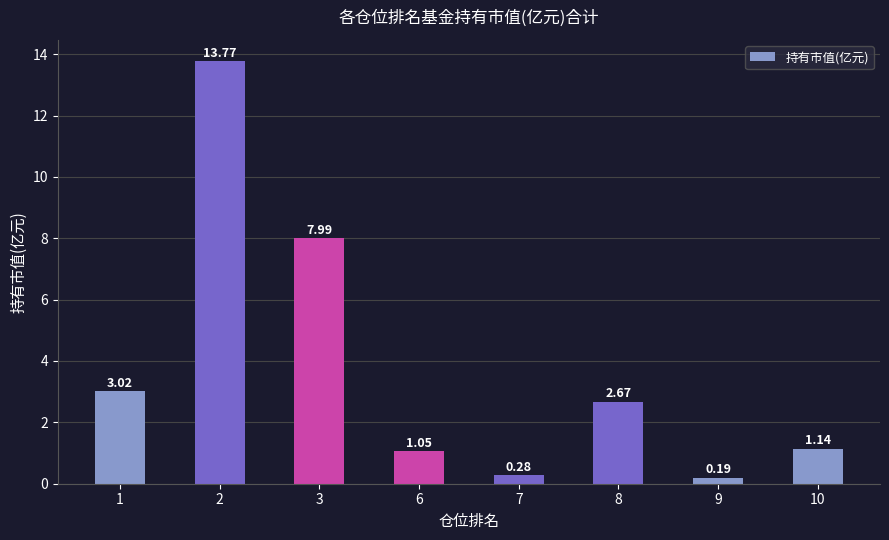

What is the value of the 3rd bar from the left?

8.0